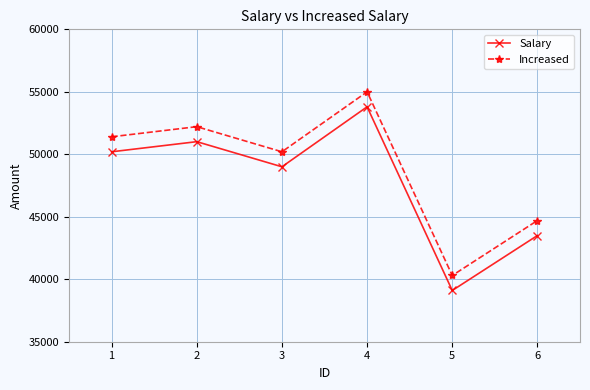

The value of Increased at 5 is 17577. True or false?

False